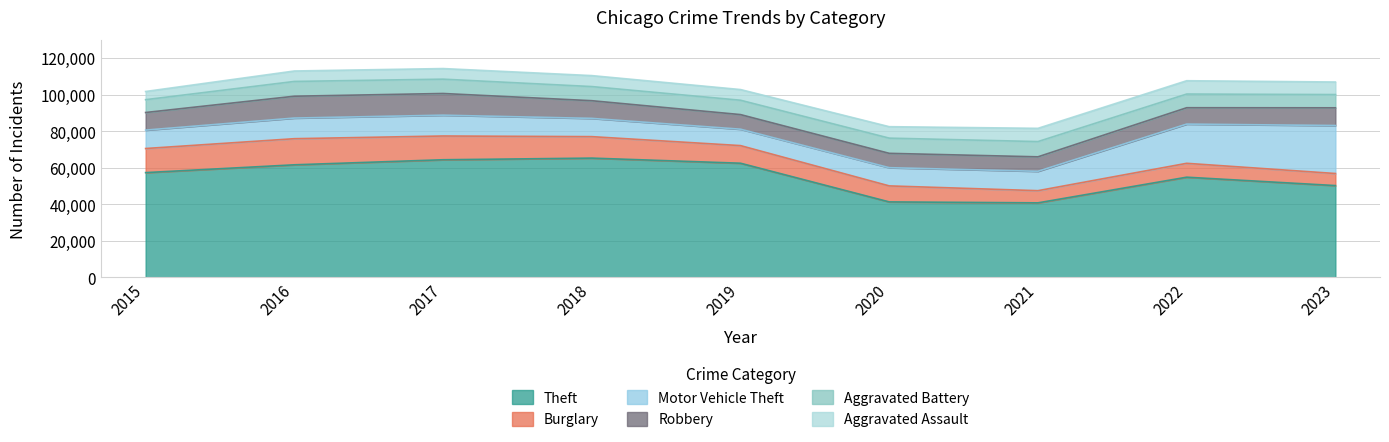

Reading left to right, transcribe all the data shown in this chart.

Theft: 2015=57350	2016=61621	2017=64386	2018=65287	2019=62492	2020=41325	2021=40807	2022=54846	2023=50259
Burglary: 2015=13184	2016=14289	2017=13001	2018=11747	2019=9638	2020=8758	2021=6661	2022=7595	2023=6603
Motor Vehicle Theft: 2015=10068	2016=11286	2017=11380	2018=9985	2019=8976	2020=9959	2021=10603	2022=21448	2023=26247
Robbery: 2015=9638	2016=11960	2017=11880	2018=9681	2019=7995	2020=7855	2021=7918	2022=8966	2023=9699
Aggravated Battery: 2015=7019	2016=8086	2017=7845	2018=7735	2019=7857	2020=8320	2021=8347	2022=7491	2023=7255
Aggravated Assault: 2015=4480	2016=5712	2017=5793	2018=6001	2019=5841	2020=6263	2021=7242	2022=7281	2023=6868